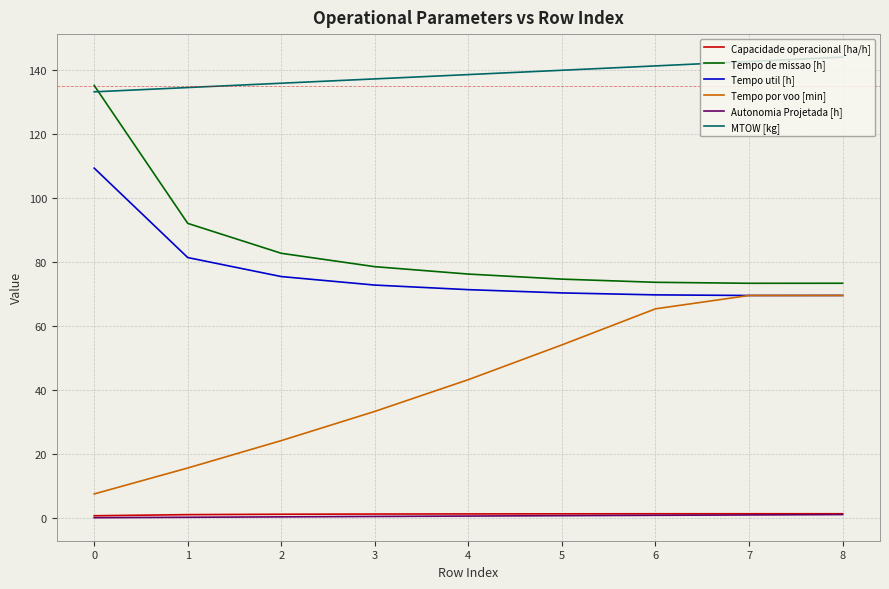

Between 2 and 8, which series saw the biggest shift?

Tempo por voo [min]